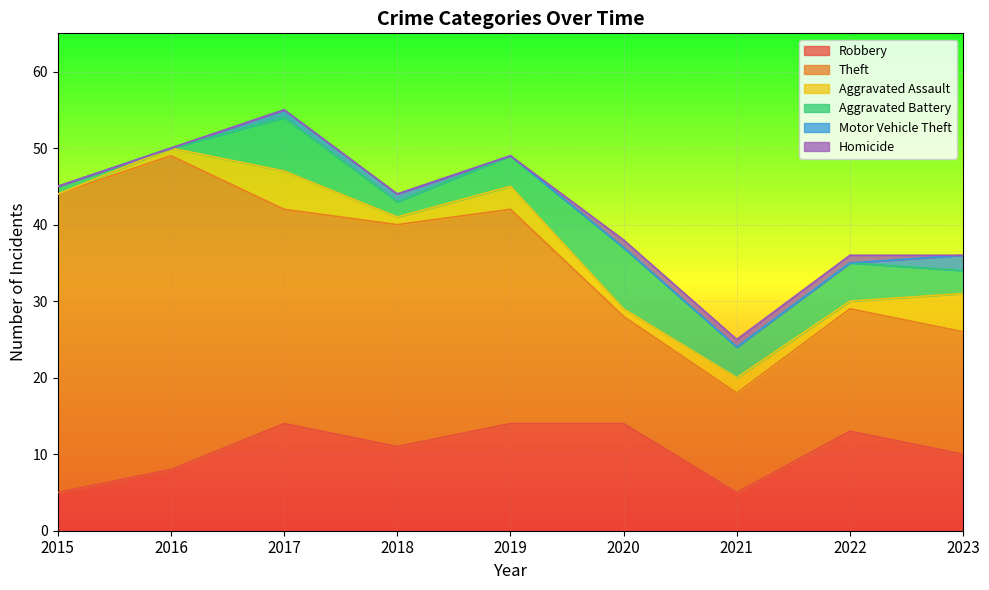

At which category does Theft reach its first local valley?

2017